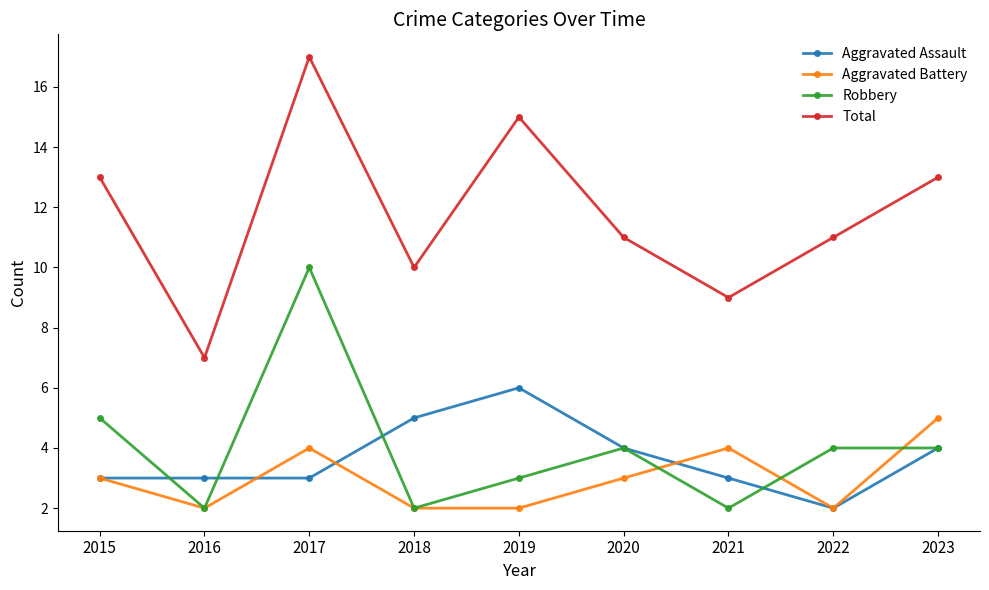

At how many categories does at least one series exceed 12?

4